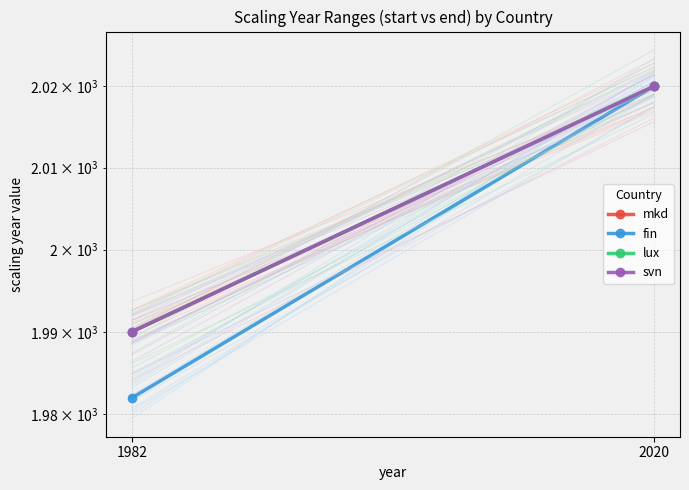

At which category is the sum across all series the highest?

2020